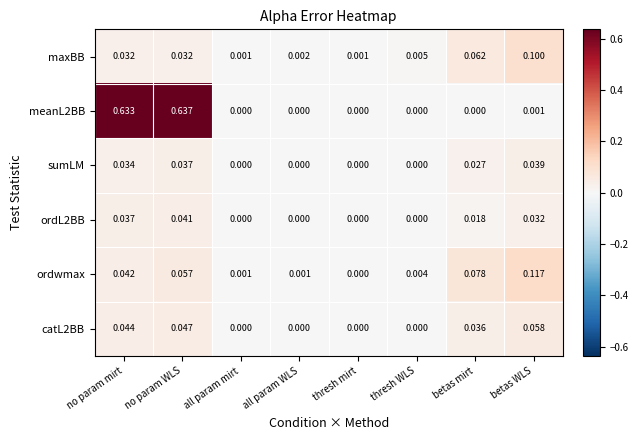

Is the value of maxBB at thresh WLS greater than the value of ordwmax at thresh WLS?

Yes